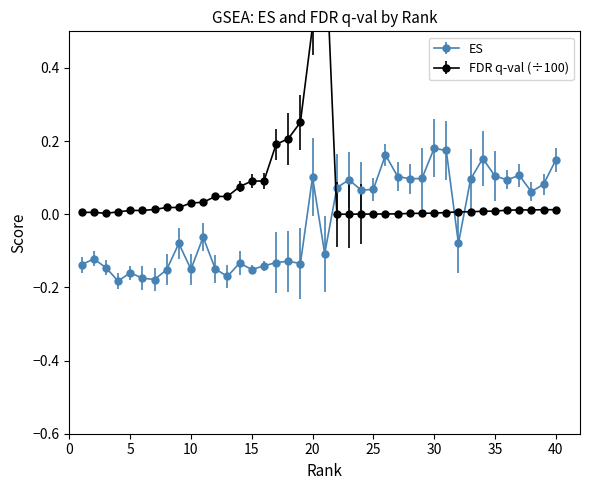

At which label does ES first exceed 0?

20